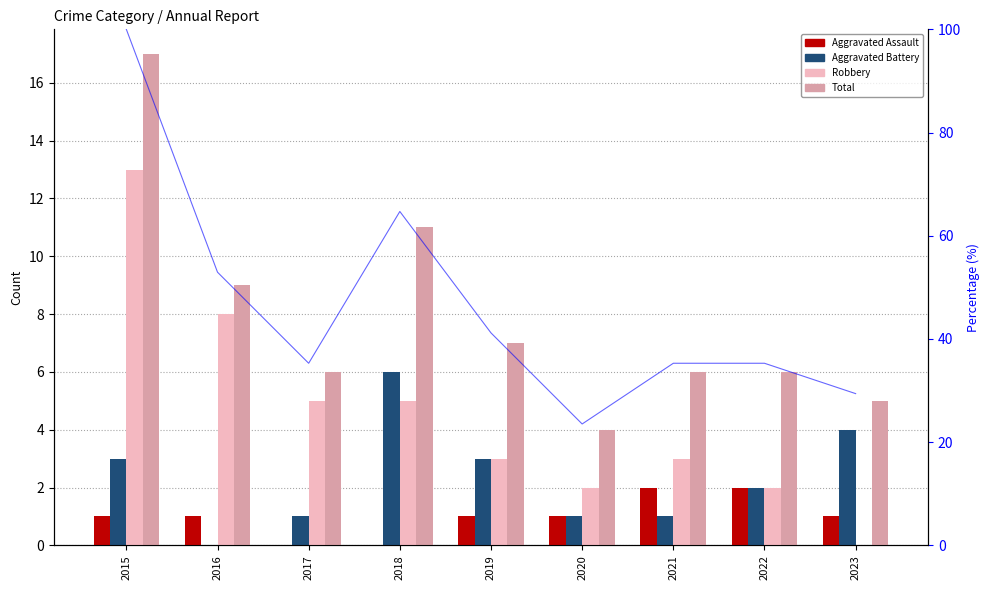

Which series has the widest spread of values?

Total (% scale)